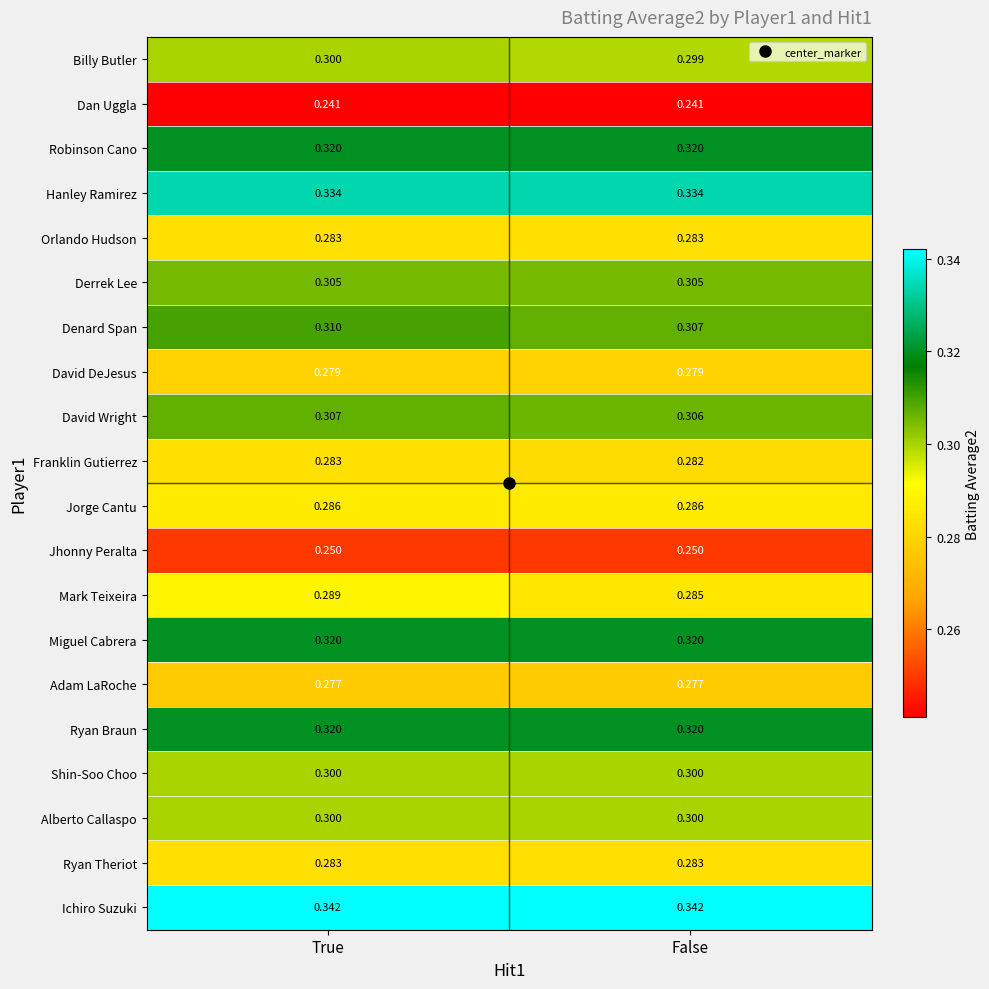

At which label does Franklin Gutierrez reach its peak?

True